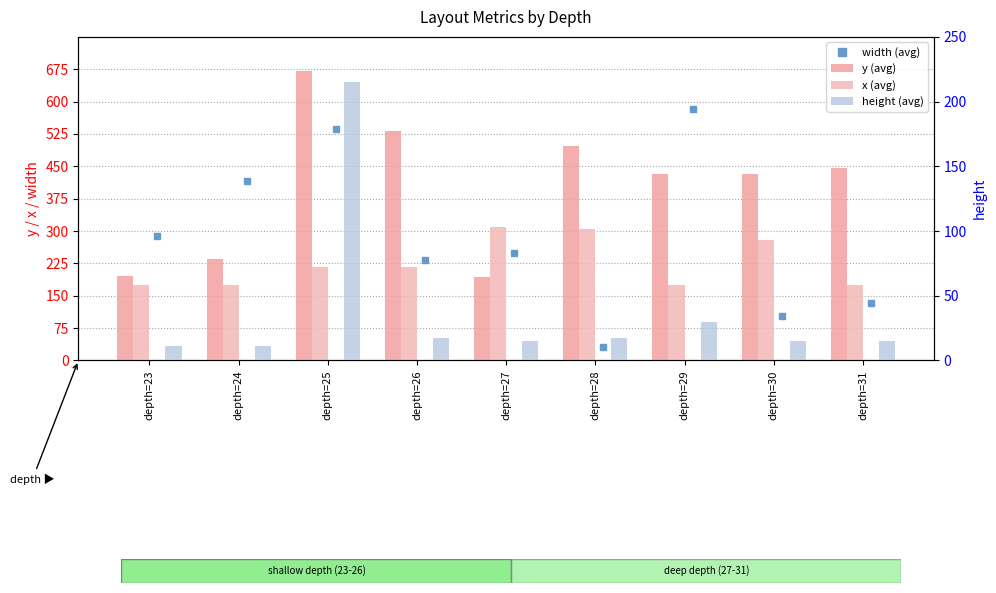

Reading left to right, what are all the values shown in this chart?

width (avg): 288	416	537	233	248	32	584	104	132
y (avg): 196	235	672	532	193	496	432	432	447
x (avg): 176	176	216	216	310	304	176	280	176
height (avg): 11	11	215	17	15	17	30	15	15